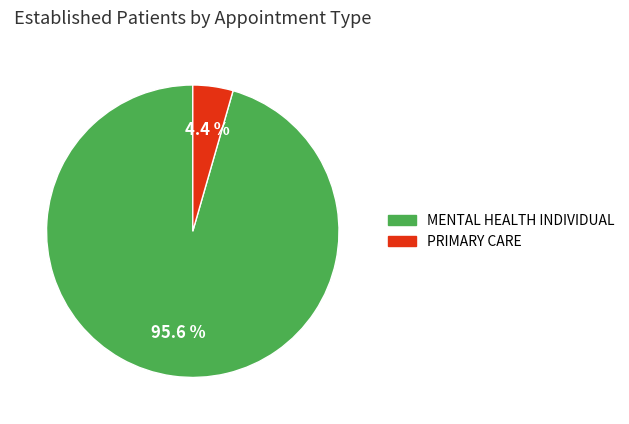

What is the smallest slice in the pie chart?

PRIMARY CARE